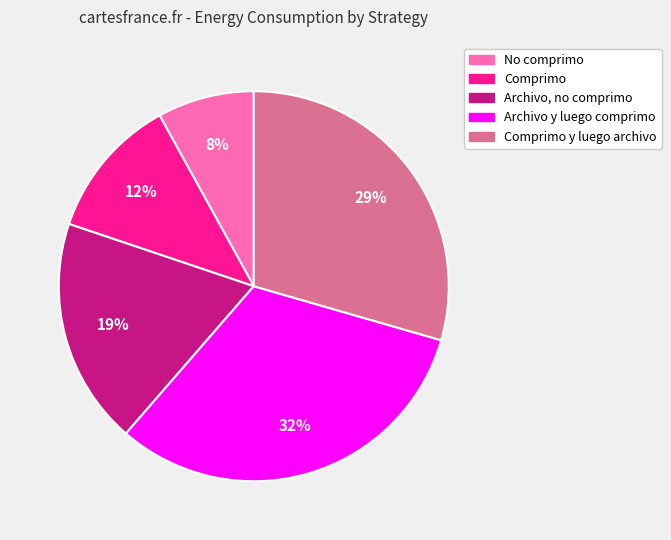

Which category has the biggest portion of the pie?

Archivo y luego comprimo